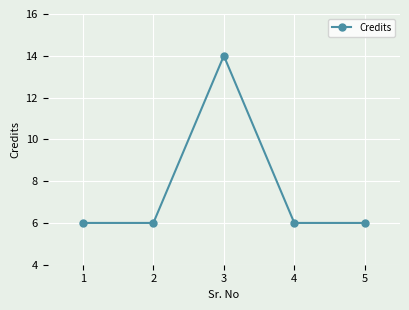

True or false: the data shows 10 at 4.

False